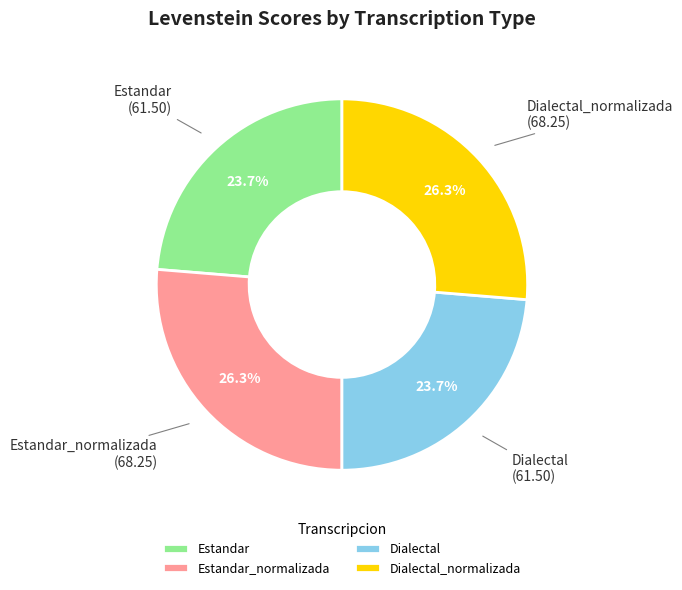

How much of the chart is everything except Estandar_normalizada?

73.7%